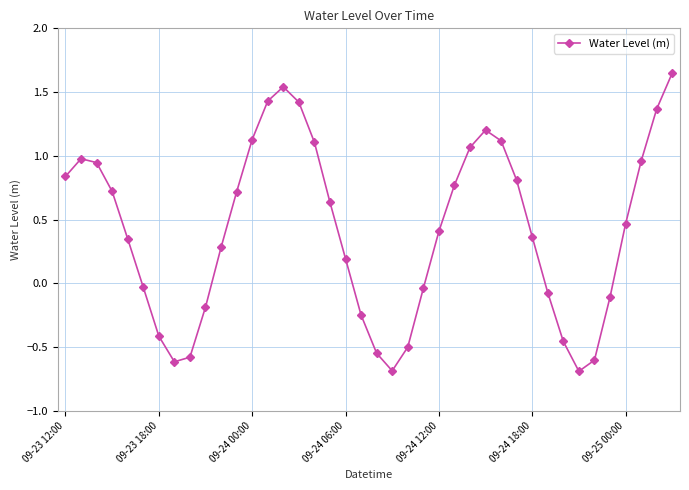

What is the smallest value displayed?

-0.7